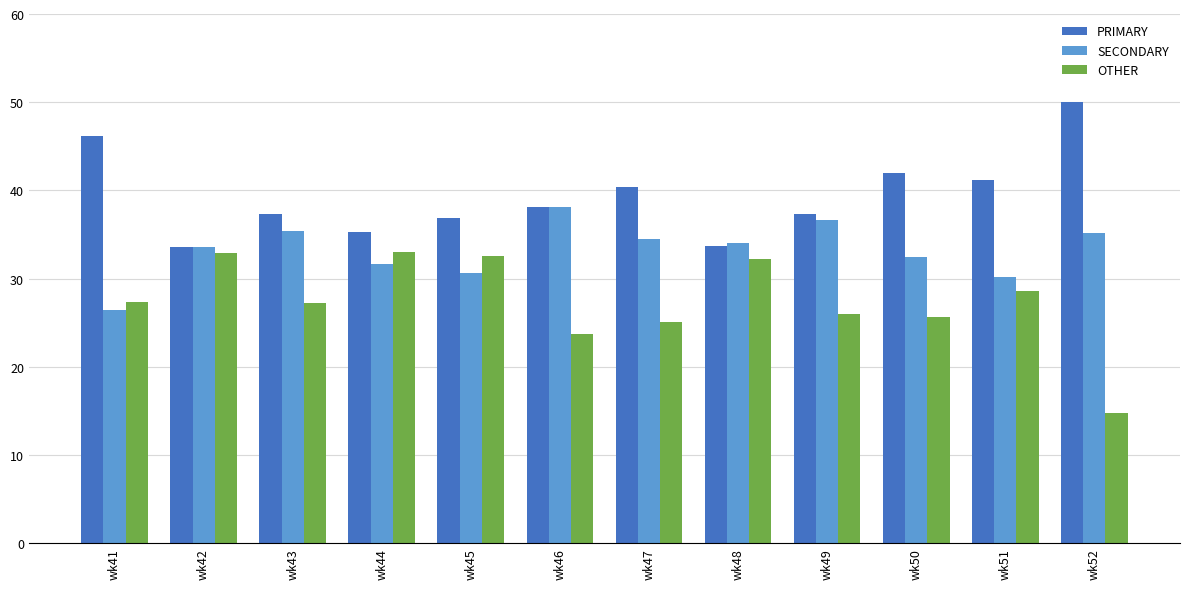

Is the value of PRIMARY at wk52 greater than the value of OTHER at wk46?

Yes